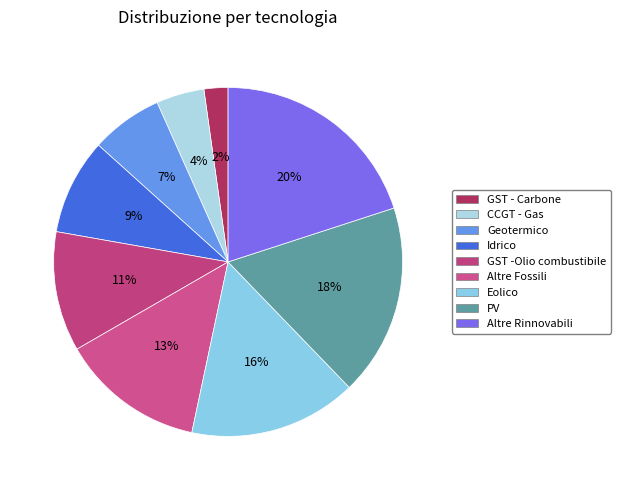

How many segments does this pie chart have?

9